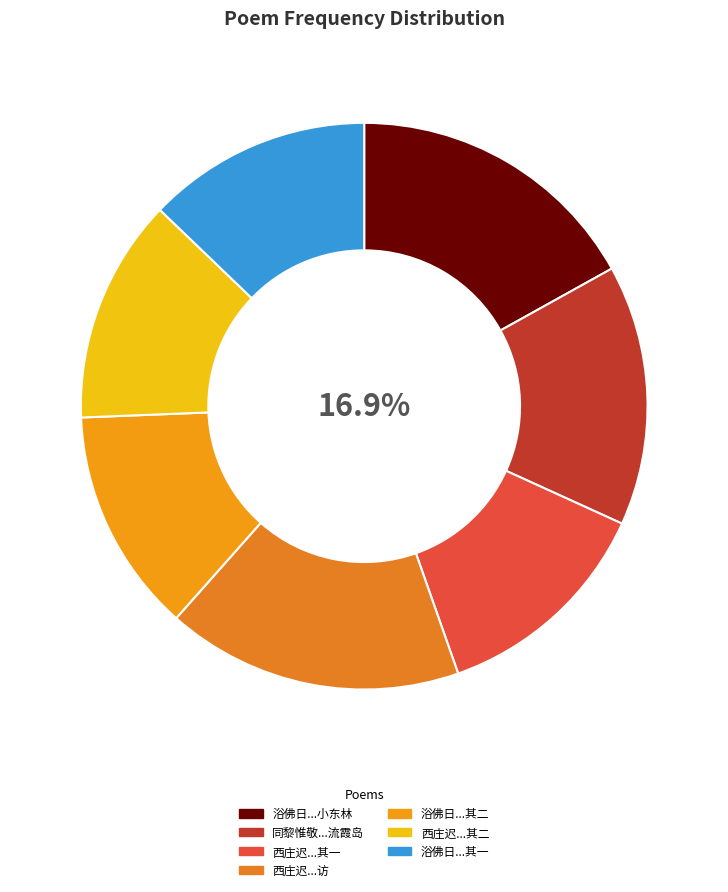

Which category has the smallest portion of the pie?

西庄迟梁少仲林开先过访 其一